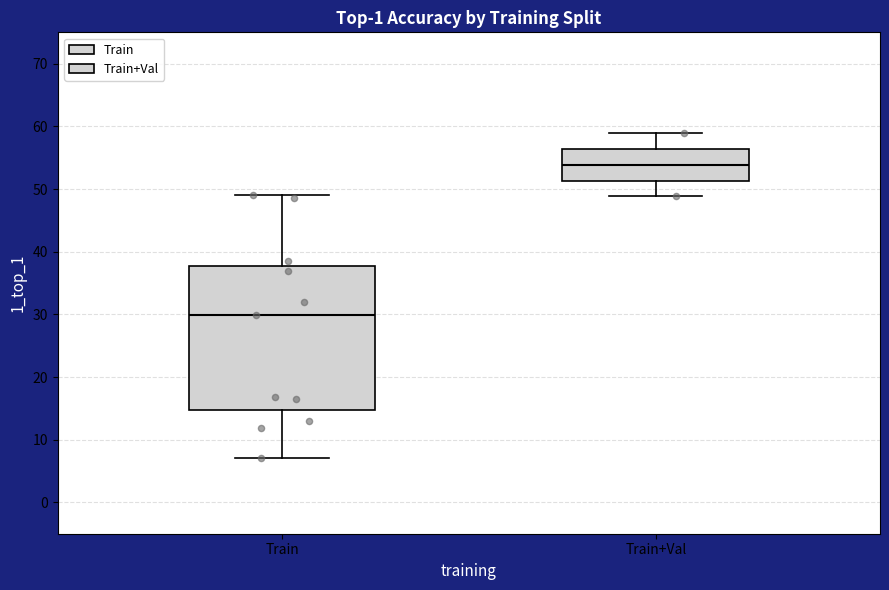

Which box's median line is the lowest?

Train